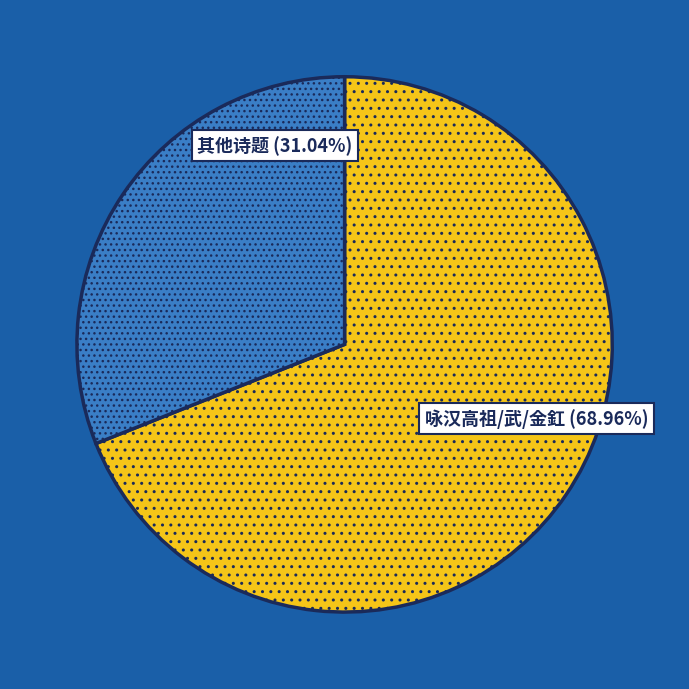

What is the smallest slice in the pie chart?

其他诗题